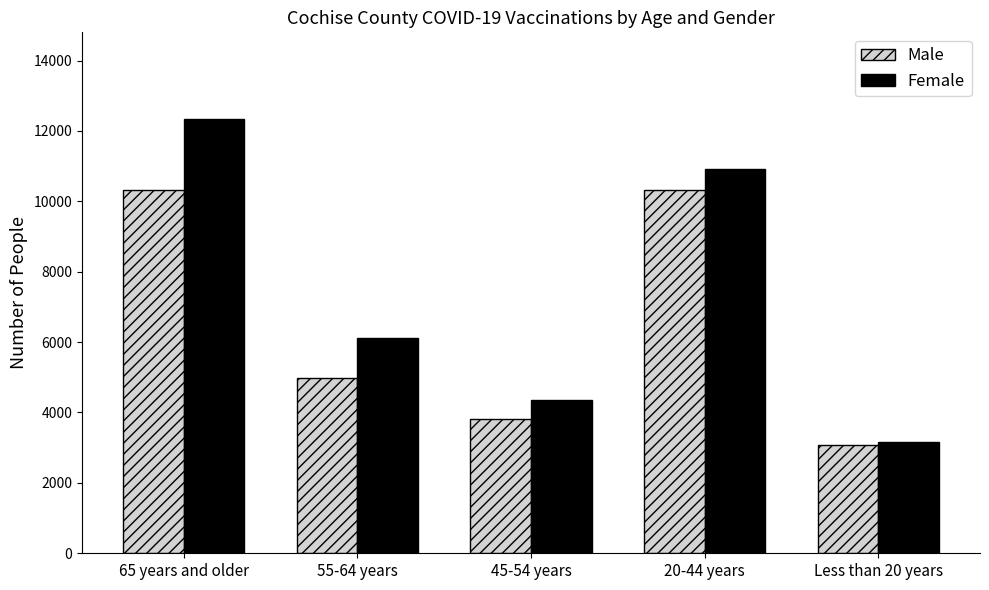

At which label does Male first exceed 4988?

65 years and older